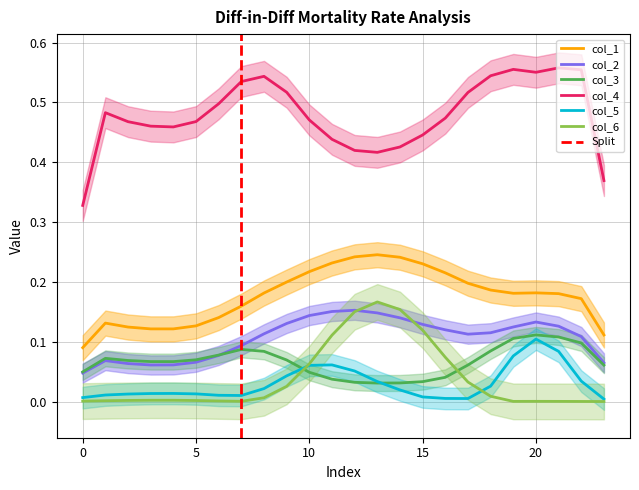

How many lines are shown in the chart?

6